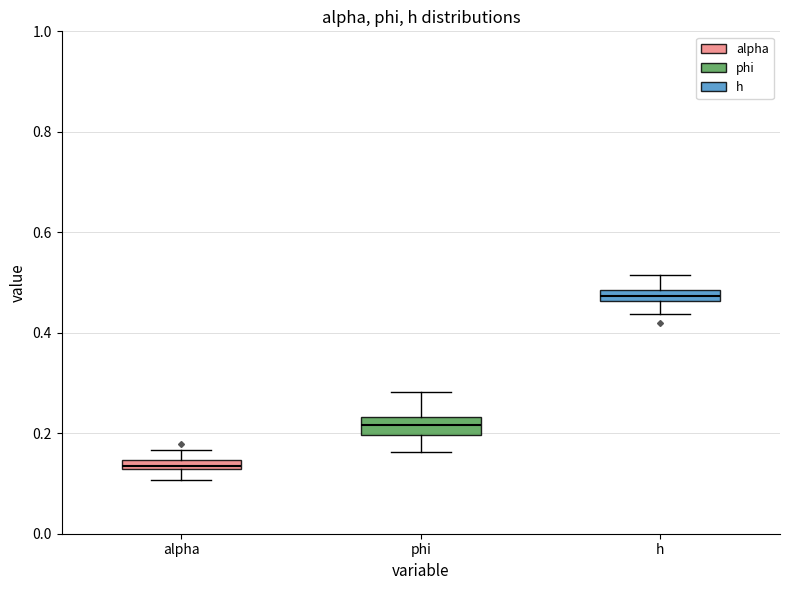

Which box has the lowest median line?

alpha